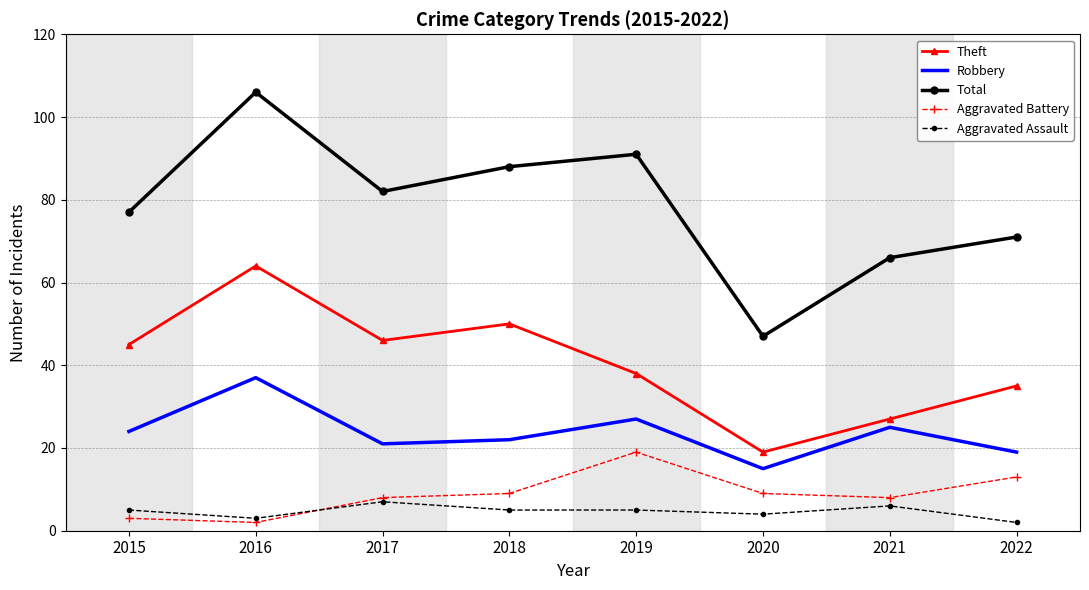

True or false: Aggravated Battery and Theft intersect in this chart.

False